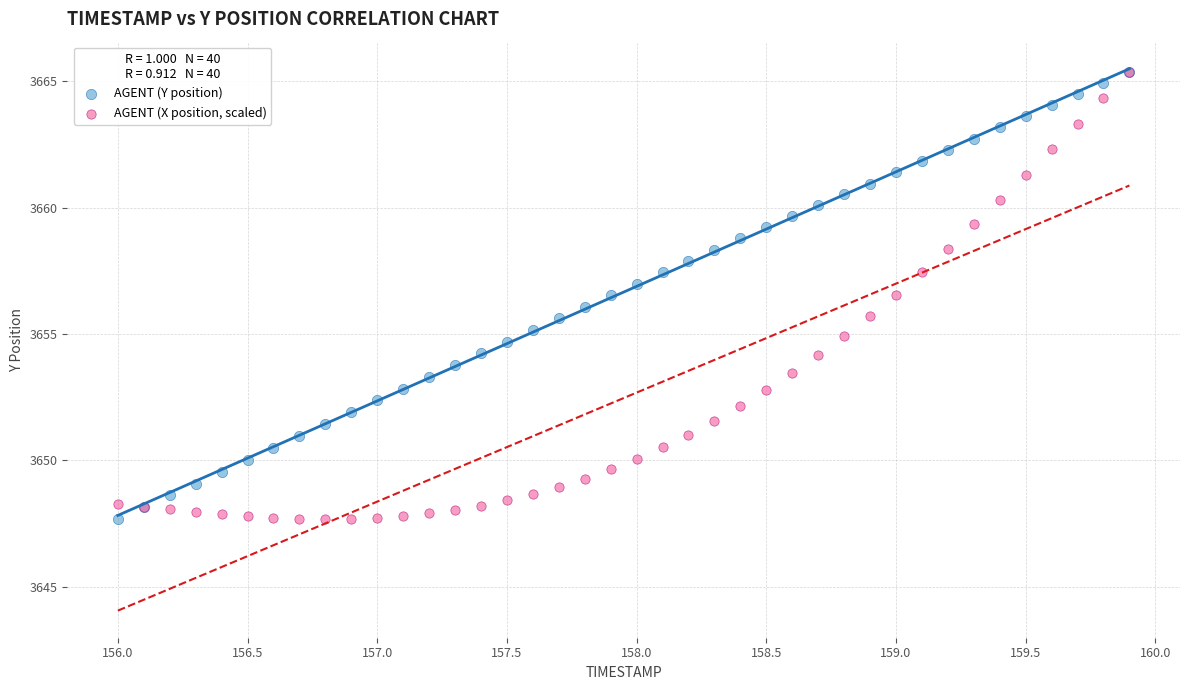

What are all the series names shown in the legend?

AGENT (Y position), AGENT (X position, scaled)